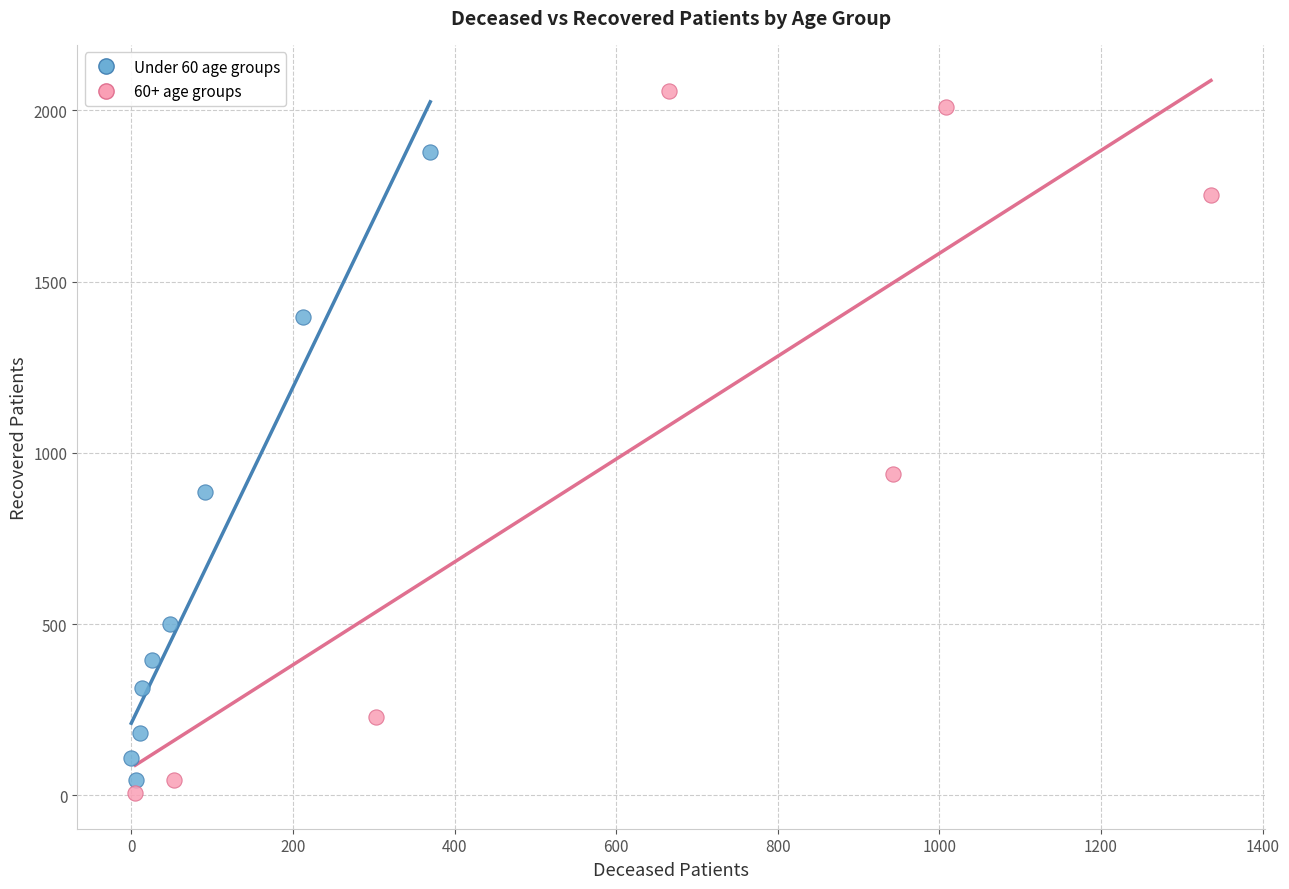

Which series has the largest Y range (max minus min)?

60+ age groups